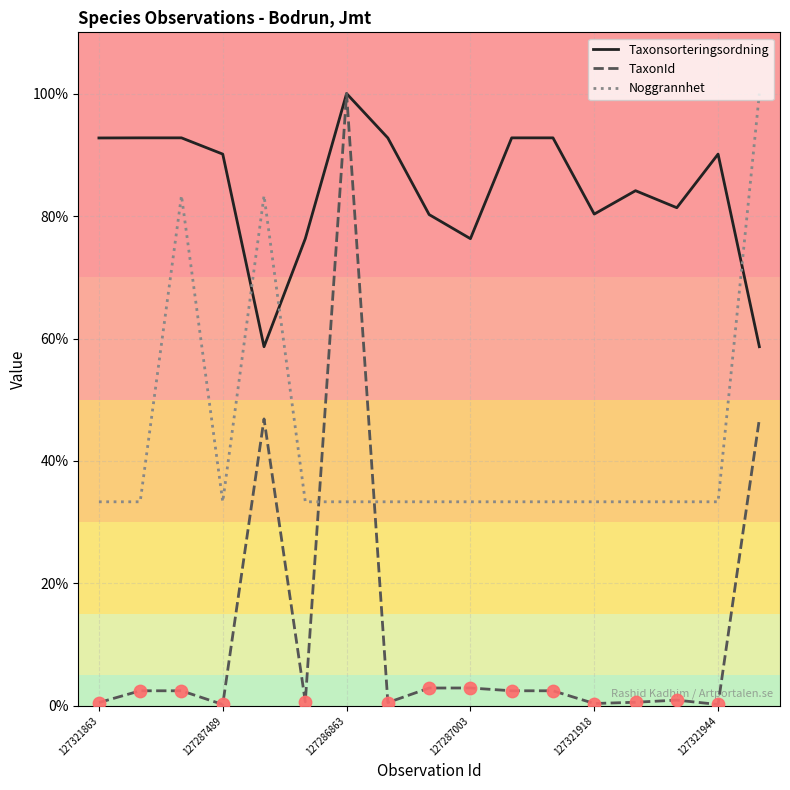

Which series has the widest spread of values?

TaxonId